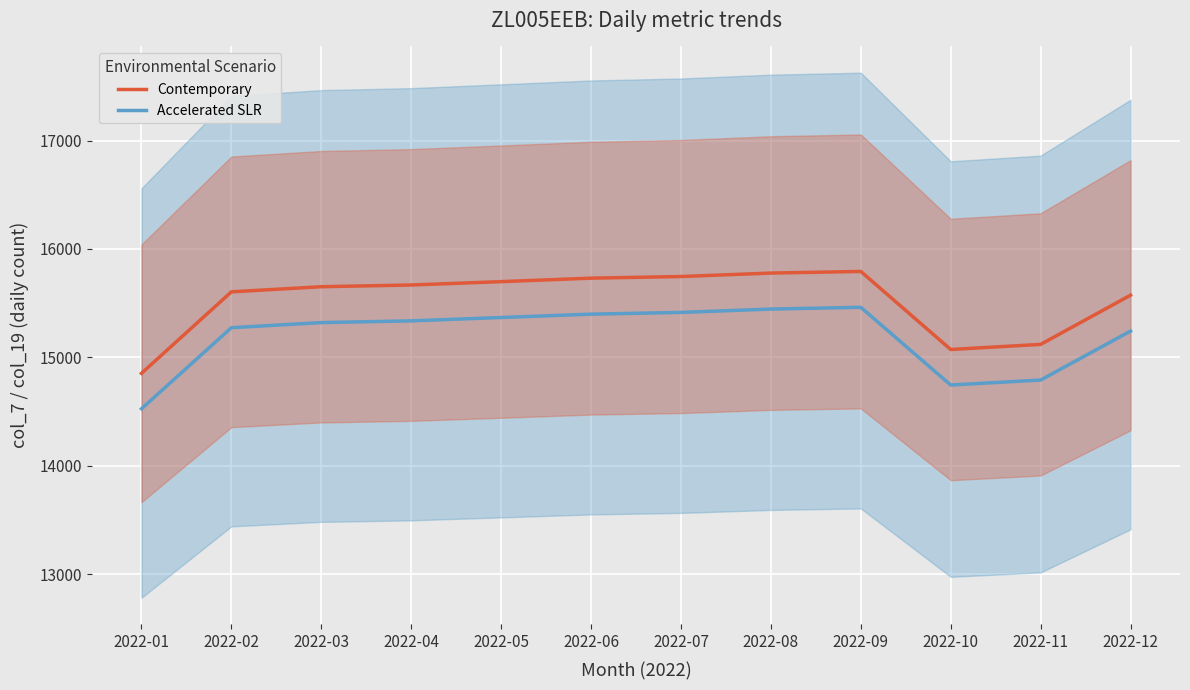

True or false: Contemporary and Accelerated SLR intersect in this chart.

False